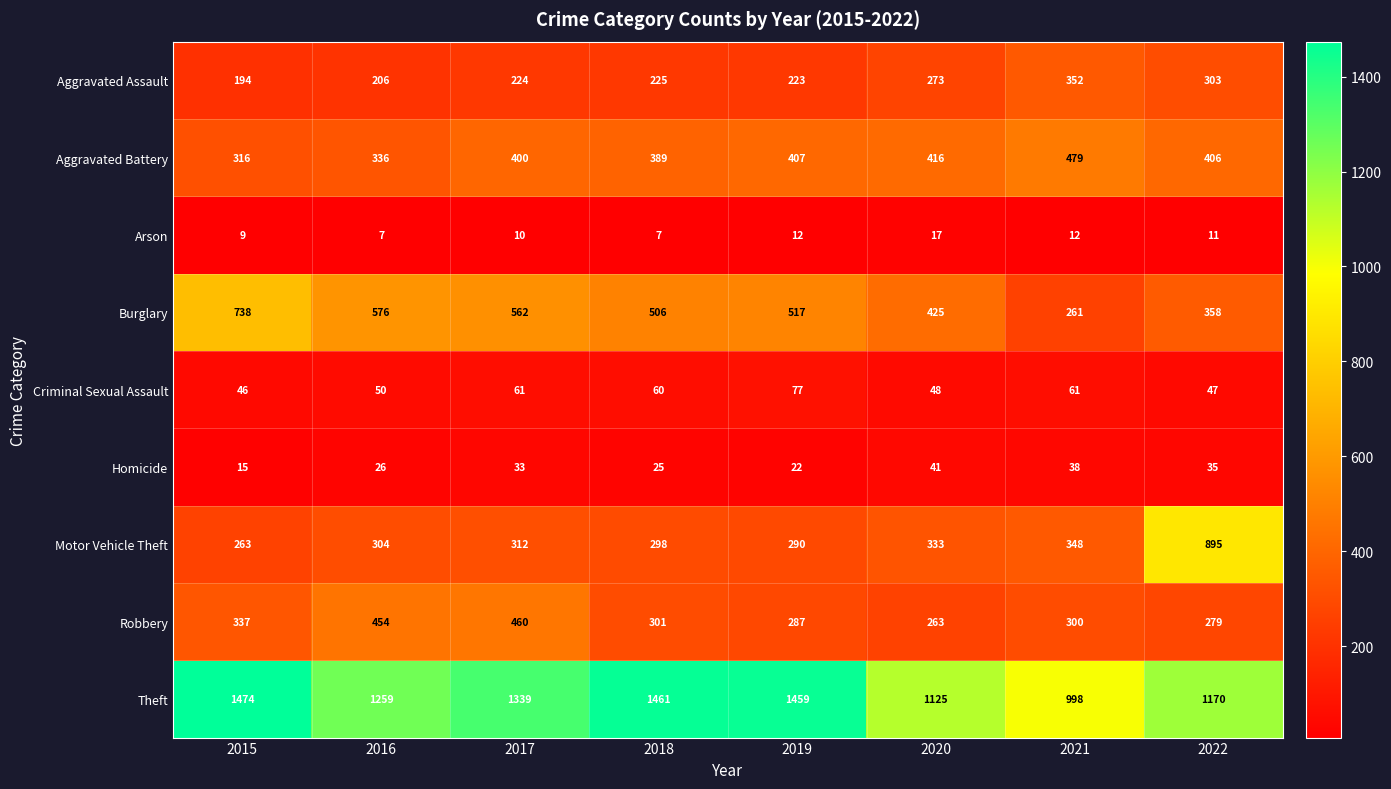

Read the Motor Vehicle Theft value at 2017.

312